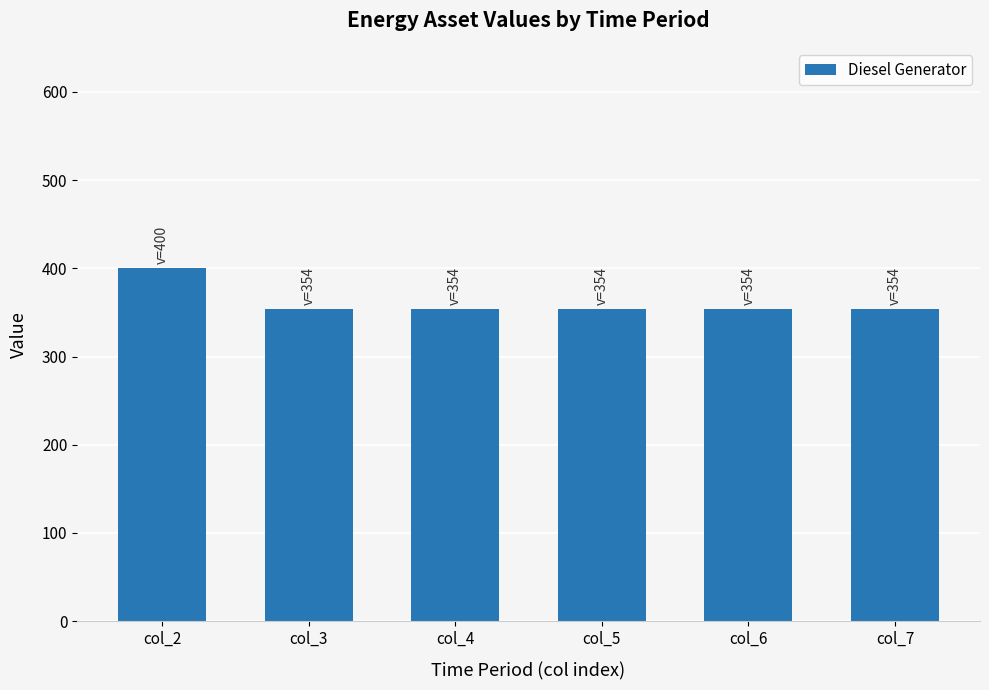

How many bars are there in total?

6